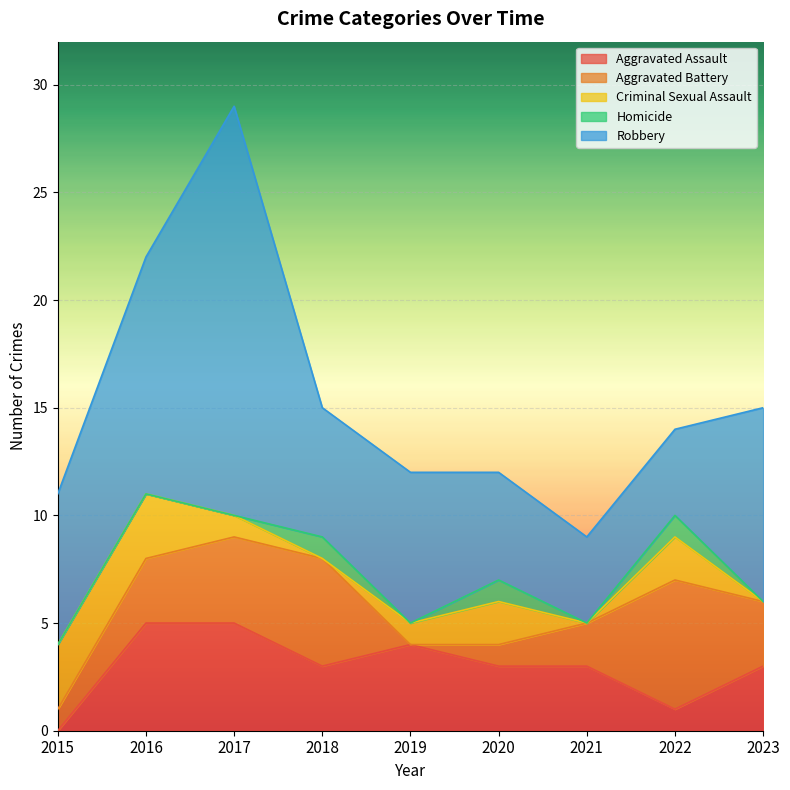

Is the value of Aggravated Battery at 2020 greater than the value of Criminal Sexual Assault at 2016?

No